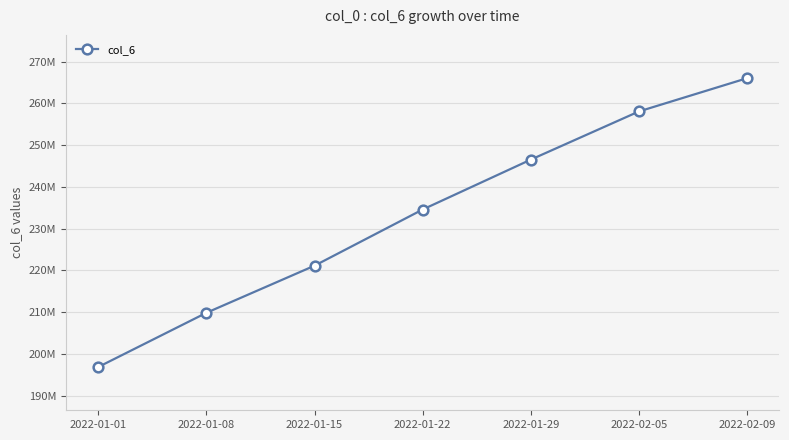

What is the label of the 7th point from the right?

2022-01-01